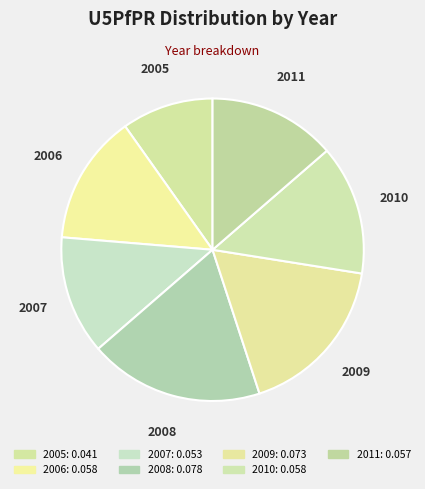

How many slices are in this pie chart?

7